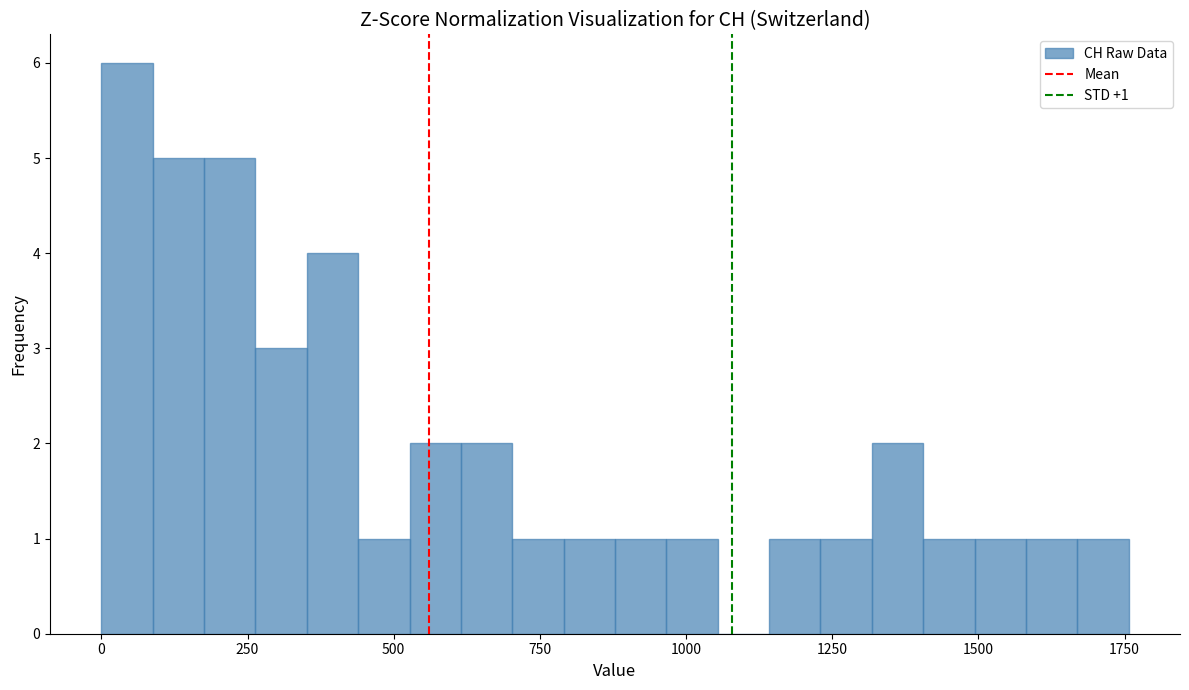

Read against the x-axis, roughly where is the centre of the tallest bar?

50